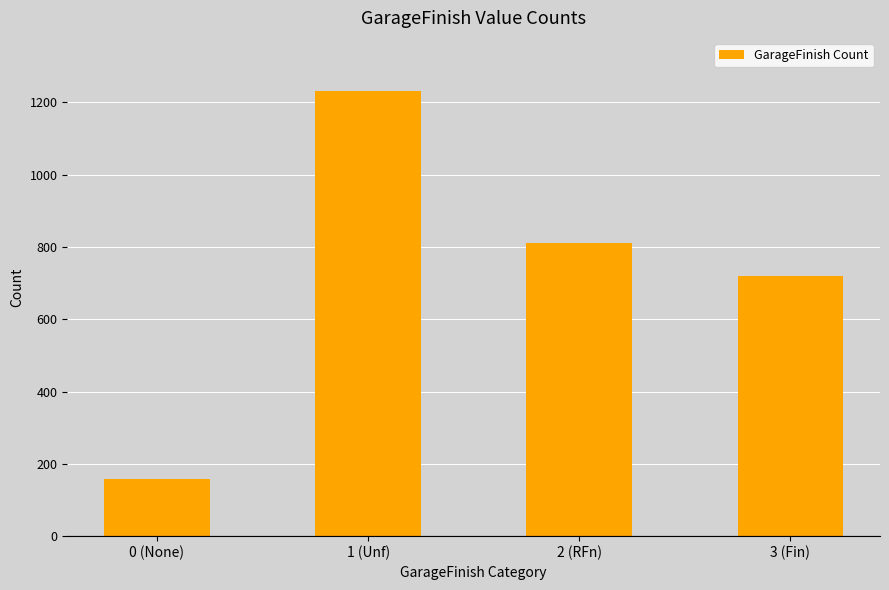

Is it true that the value at 0 (None) is 78?

False